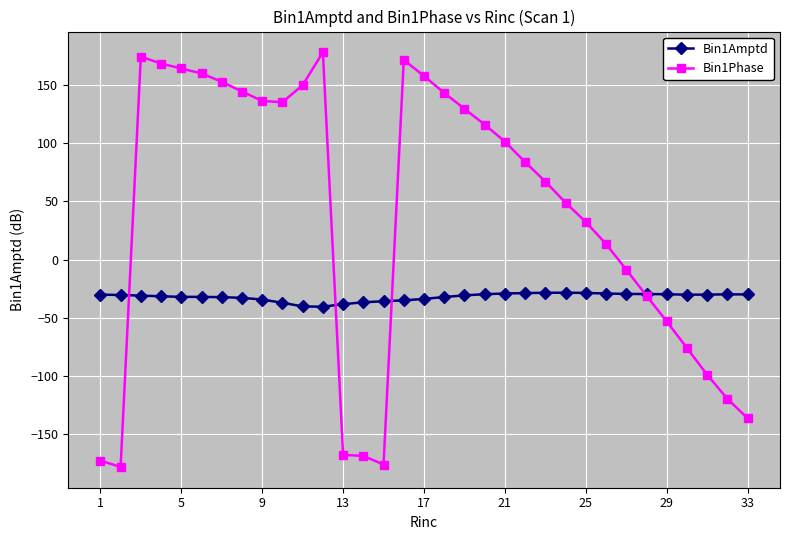

Rank the series by their maximum value, from lowest to highest.

Bin1Amptd, Bin1Phase